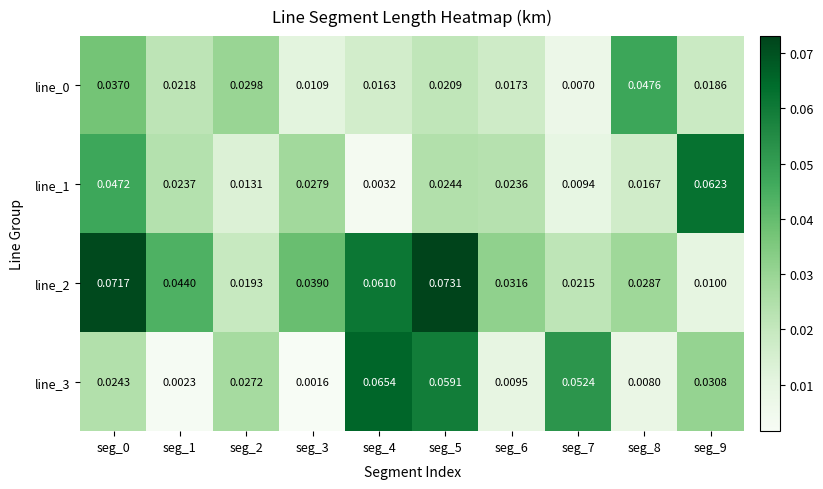

Is the value of line_1 at seg_7 greater than the value of line_3 at seg_5?

No